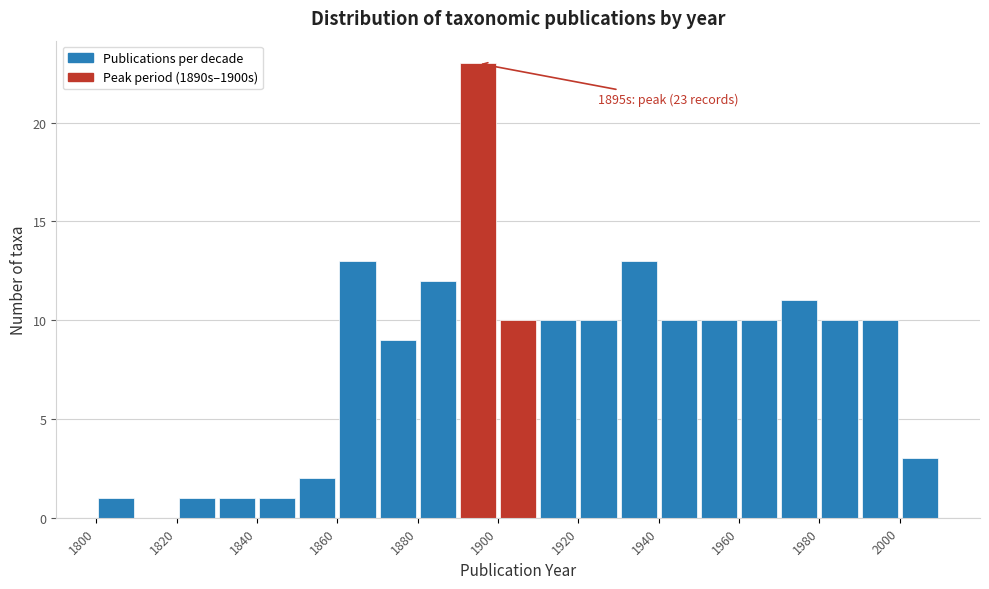

Which range on the x-axis has the tallest bar?

1890 to 1900